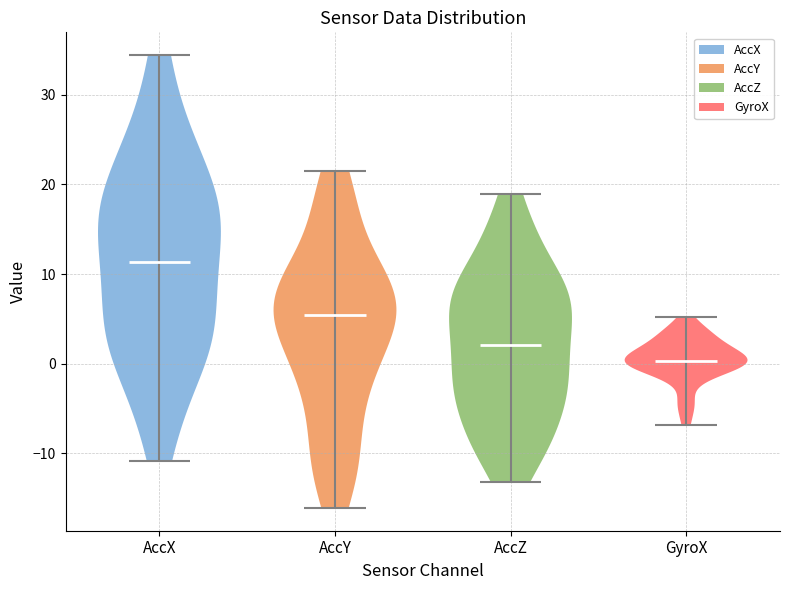

Reading left to right, read every violin against the y-axis: where its median line is, and the lowest and highest points it reaches. The values are not printed on the chart, so give them approximately, as read against the axis.

AccX: median line 11, lowest point -11, highest point 34
AccY: median line 5, lowest point -16, highest point 21
AccZ: median line 2, lowest point -13, highest point 19
GyroX: median line 0, lowest point -7, highest point 5